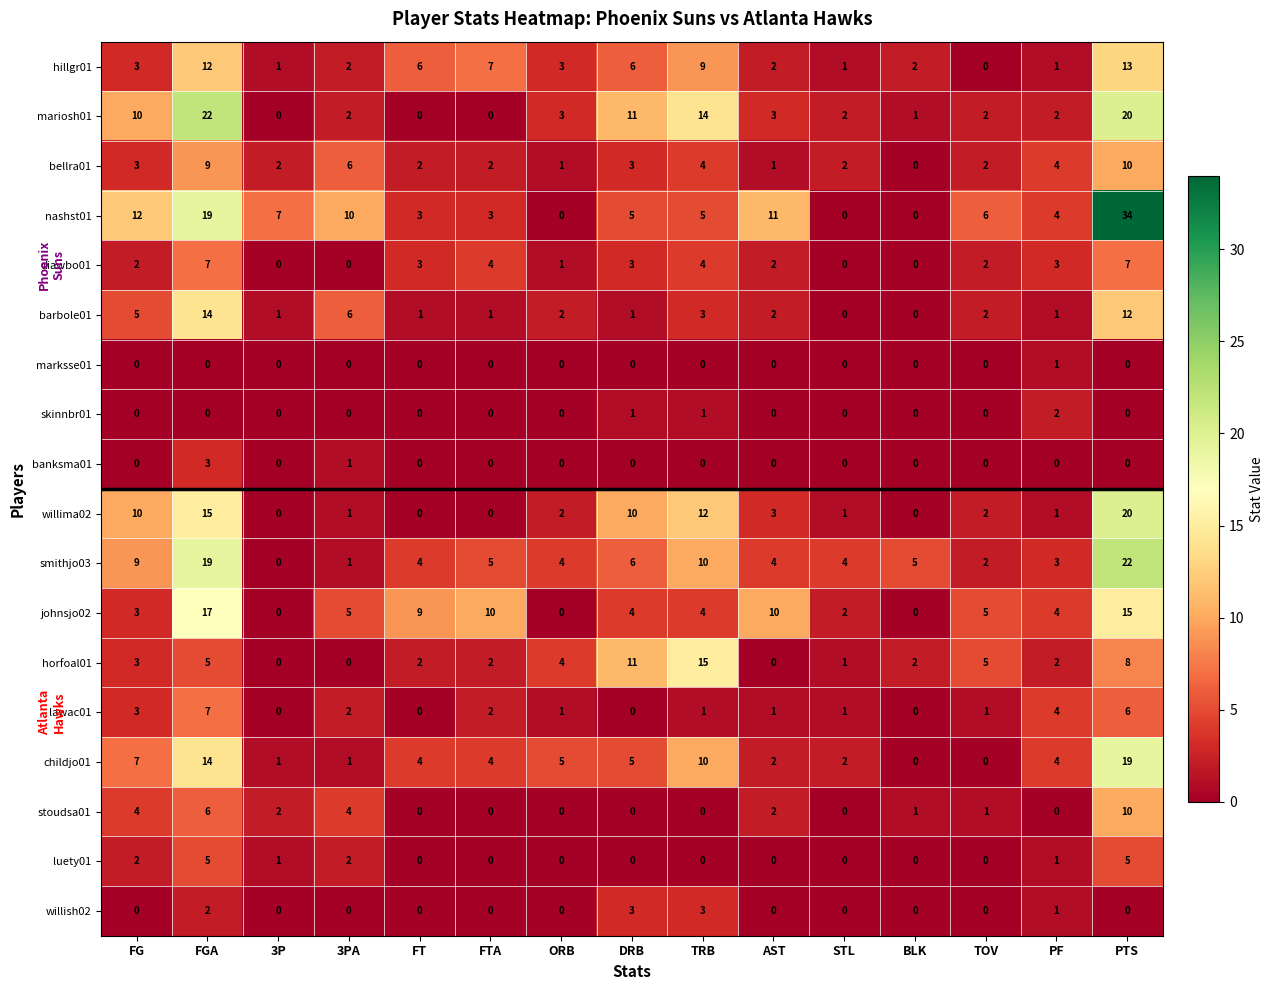

What is the sum of all childjo01 values?

78